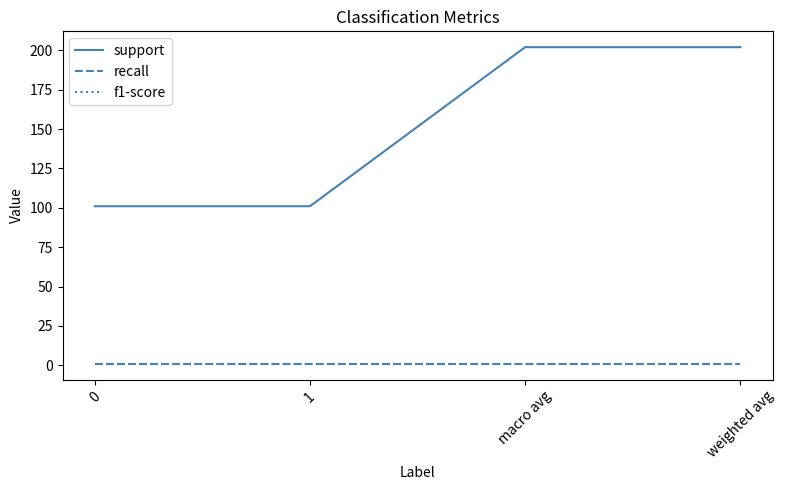

Count the number of data series in this chart.

3